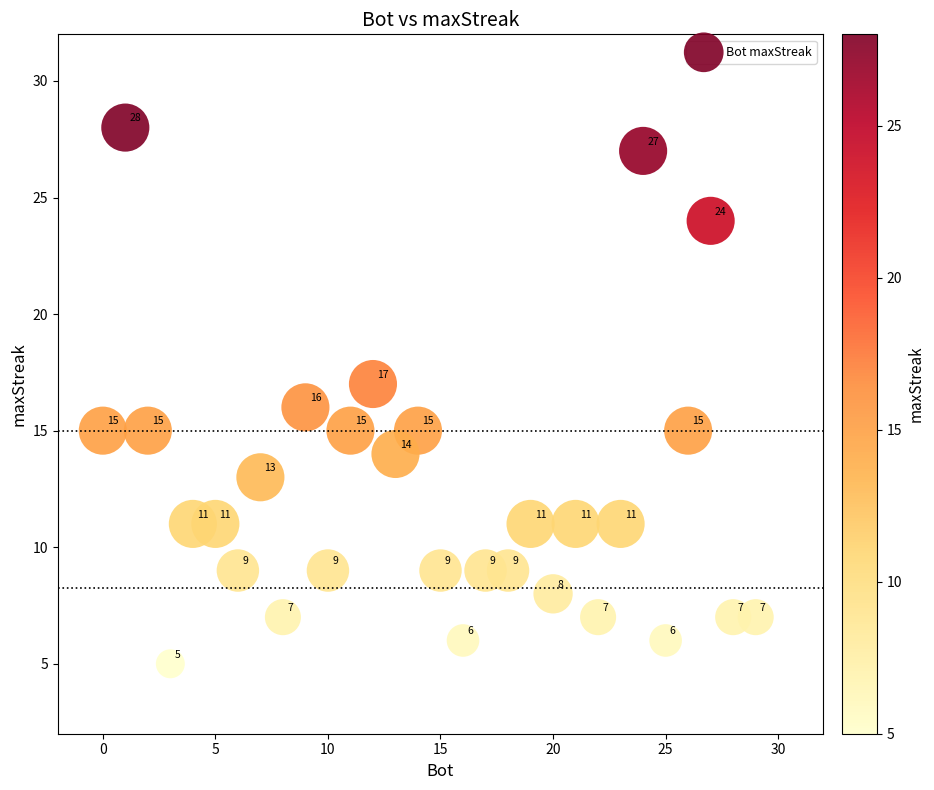

What Y value in the scatter plot is closest to 16?

16